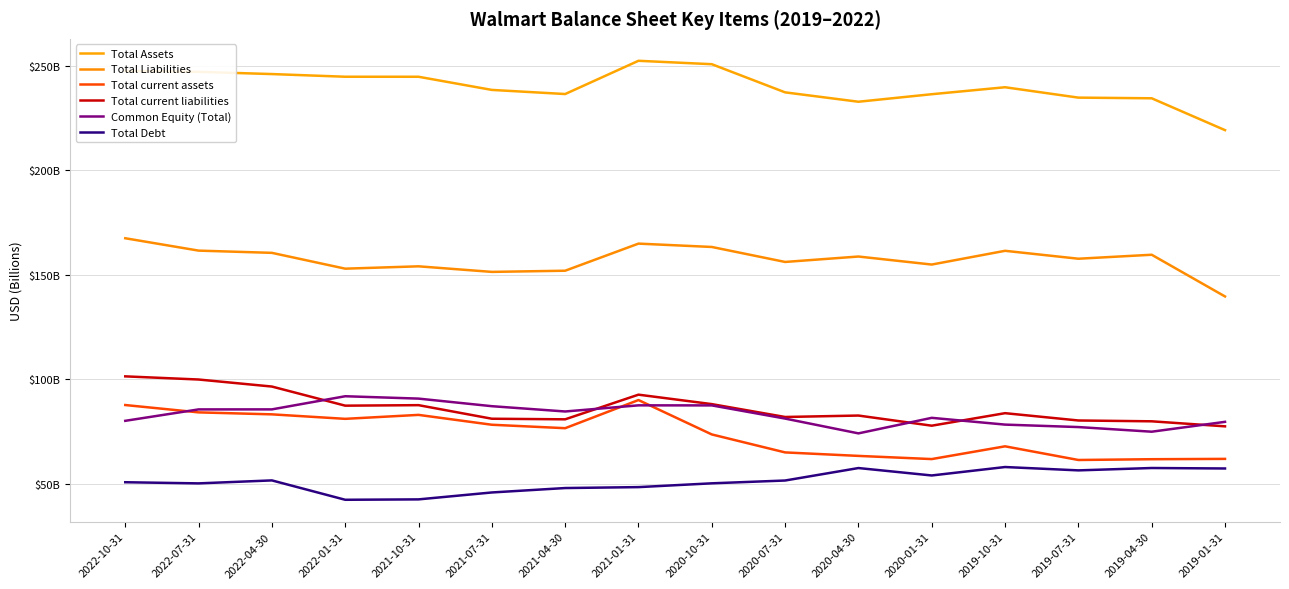

At which category does the chart reach its minimum across all series?

2022-01-31